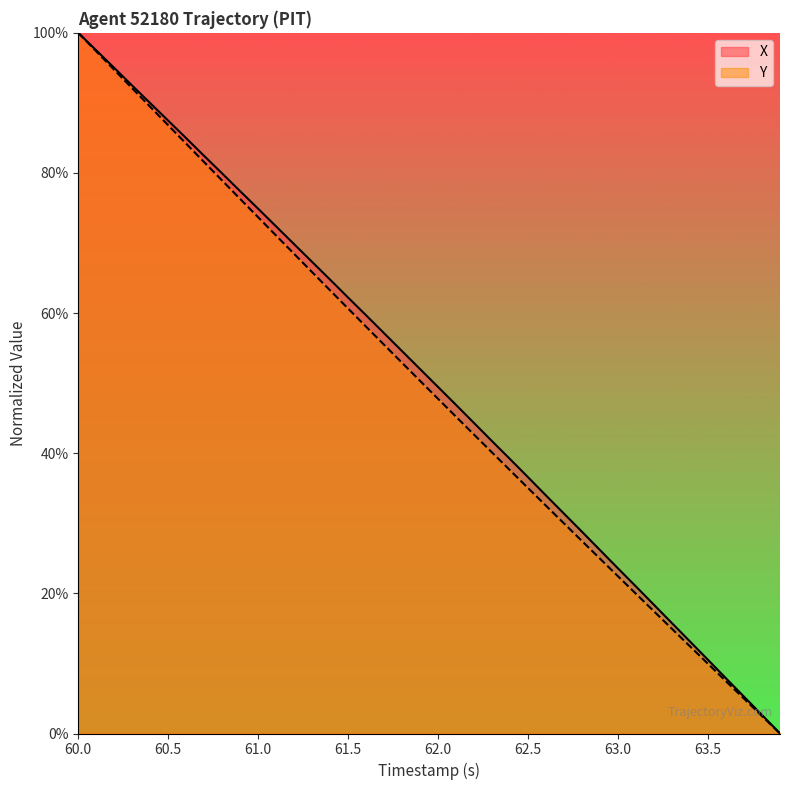

How many values in the X series are below 52?

20